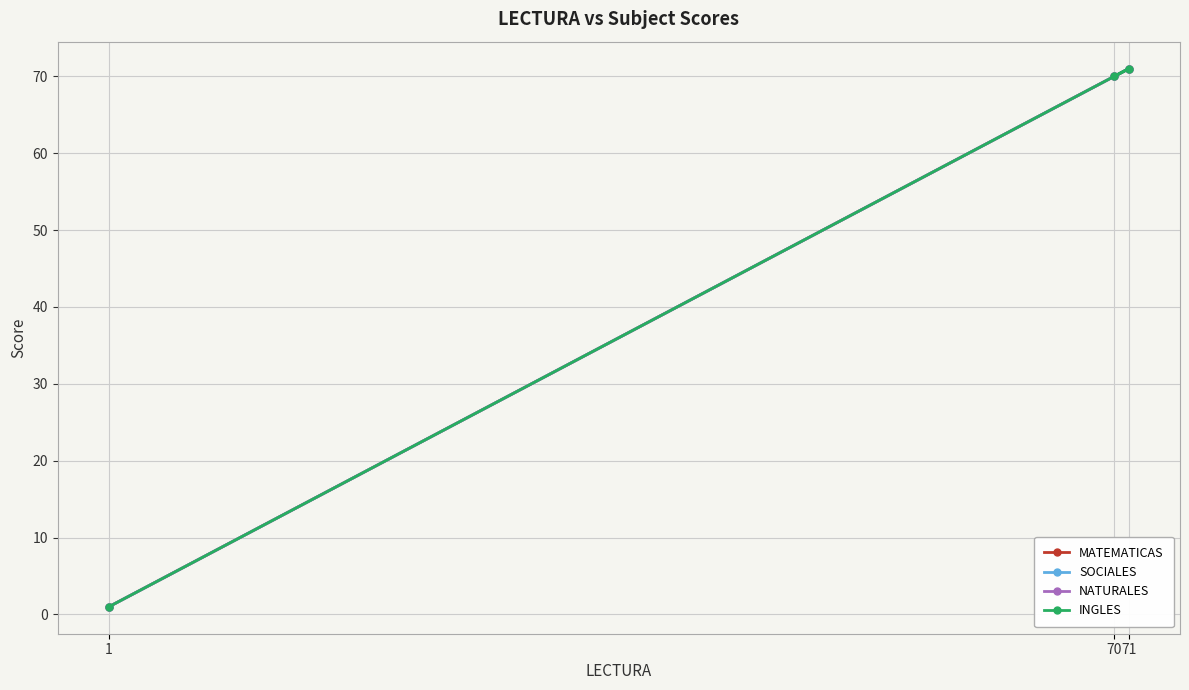

At which label does INGLES first exceed 70?

71